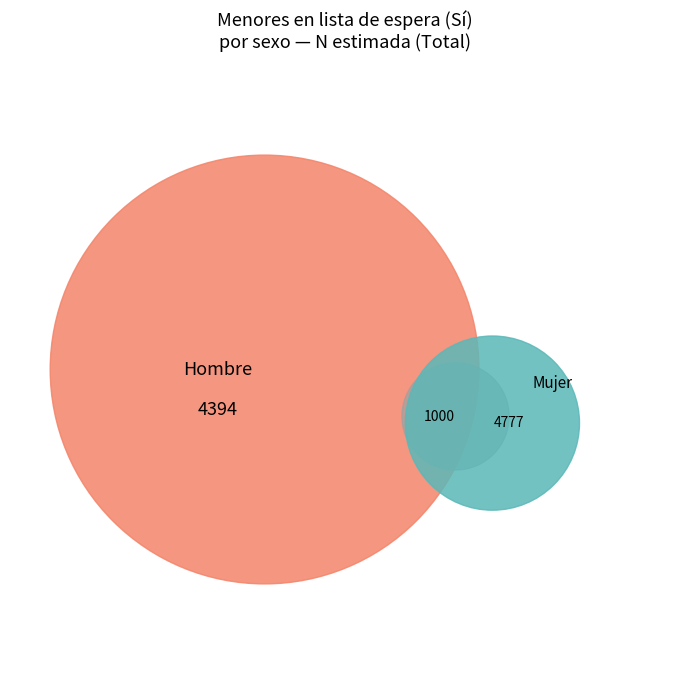

Combined, what portion of the pie is Hombre (Sí) and Mujer (Sí)?

50.0%